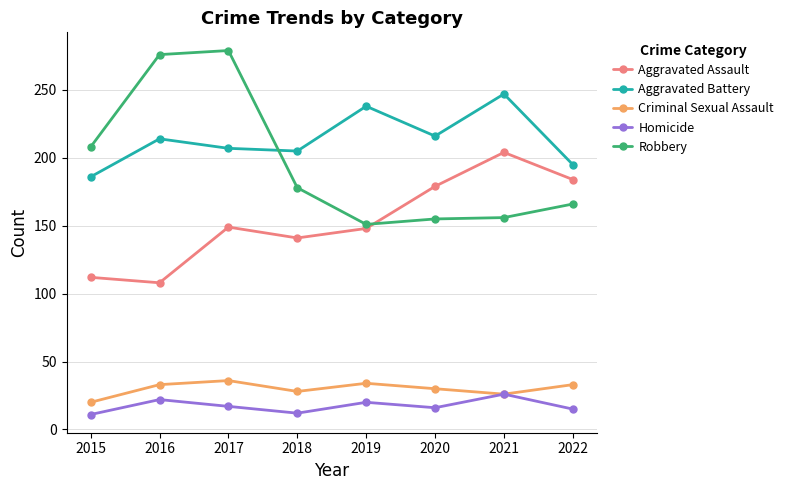

True or false: Criminal Sexual Assault has a value of 50 at 2019.

False